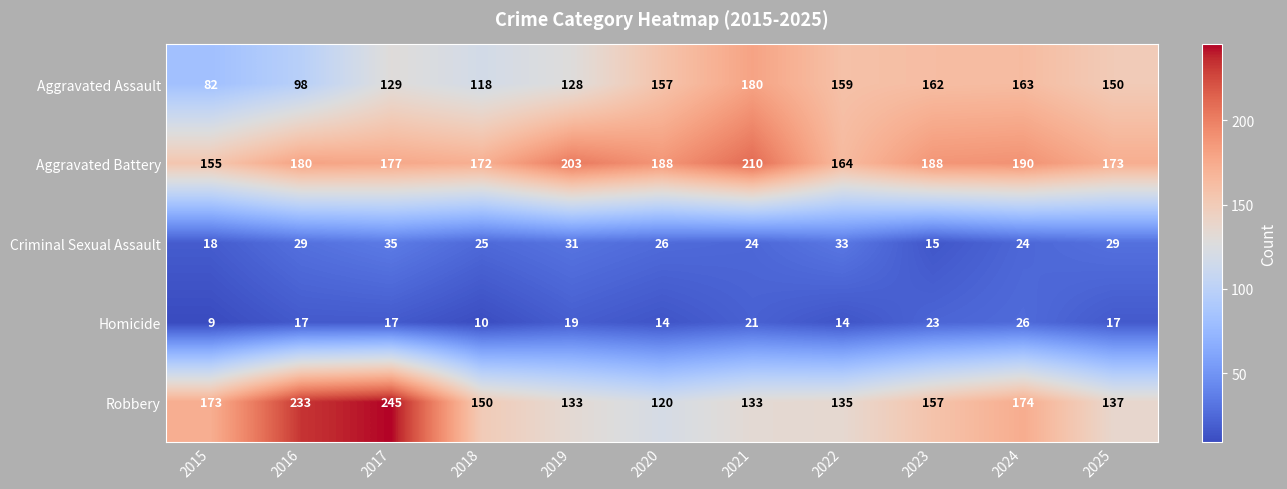

Which series changed the most between 2016 and 2020?

Robbery